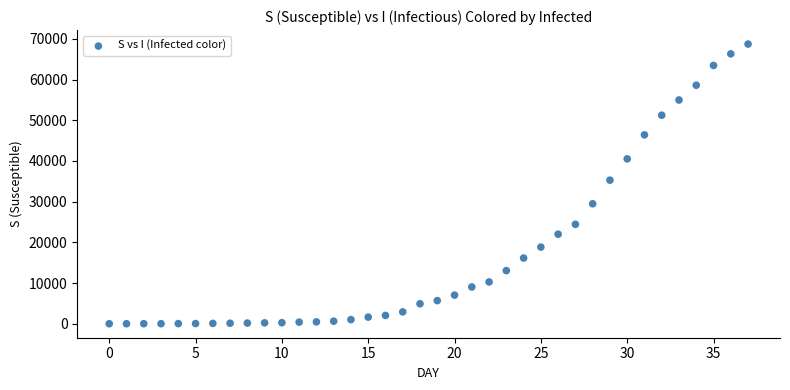

What is the range of Y values (max minus min)?

68708